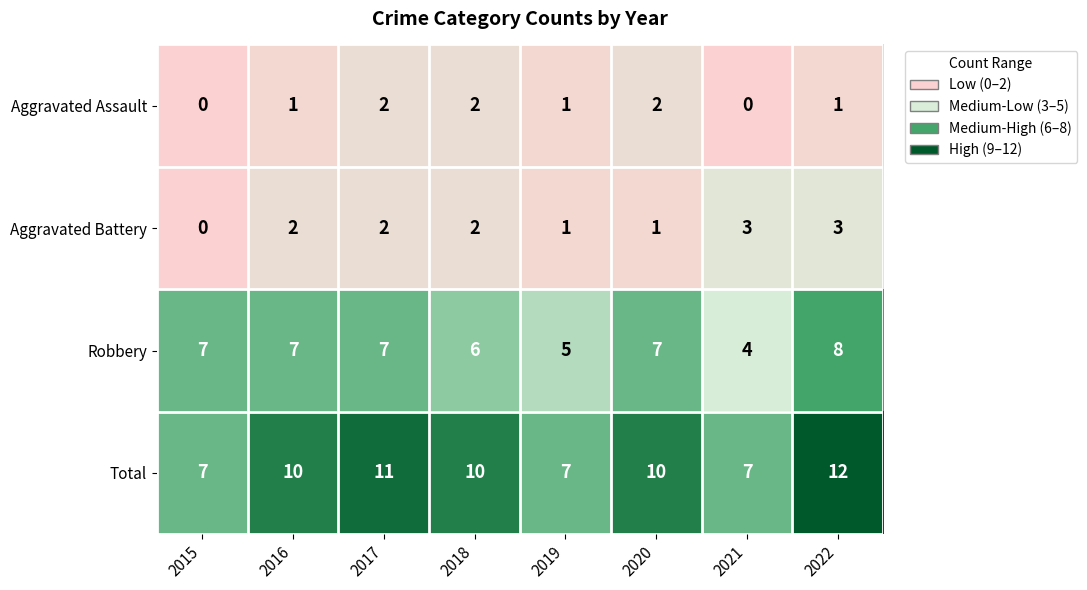

List the series in order of their peak value, highest first.

Total, Robbery, Aggravated Battery, Aggravated Assault